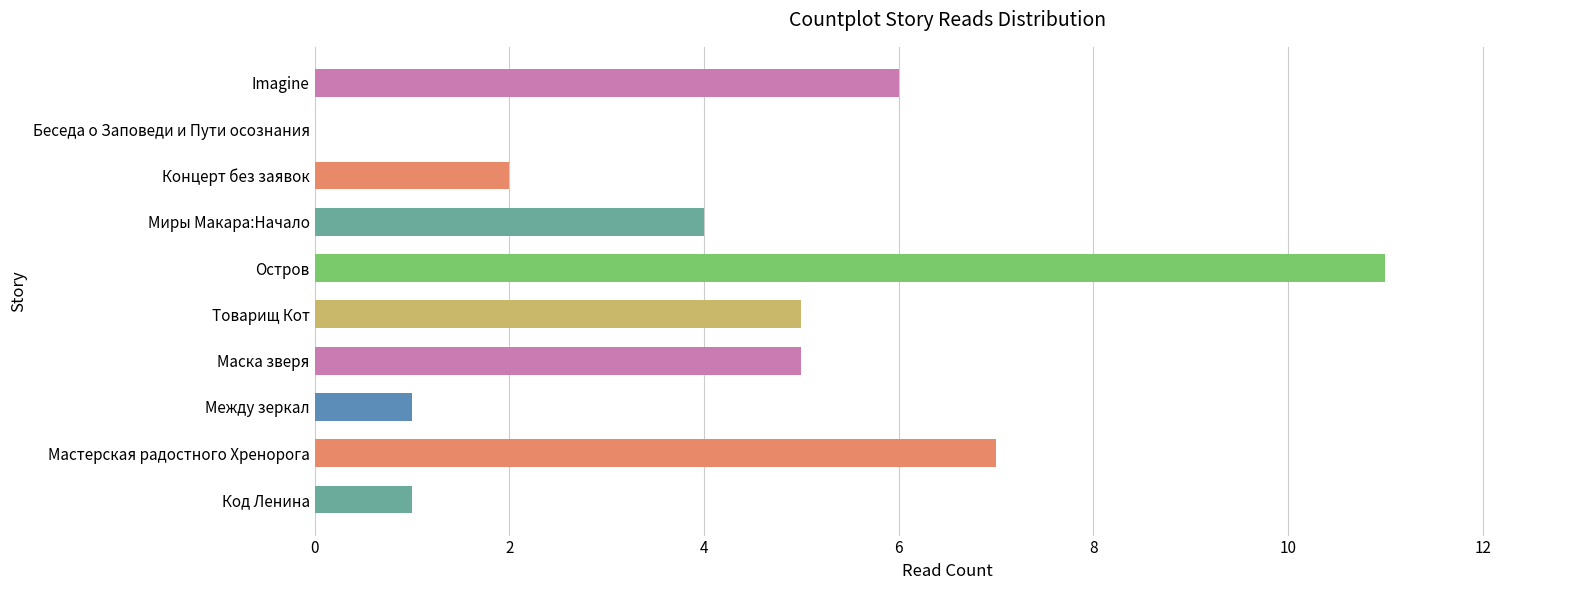

Which has a higher value, Код Ленина or Мастерская радостного Хренорога?

Мастерская радостного Хренорога